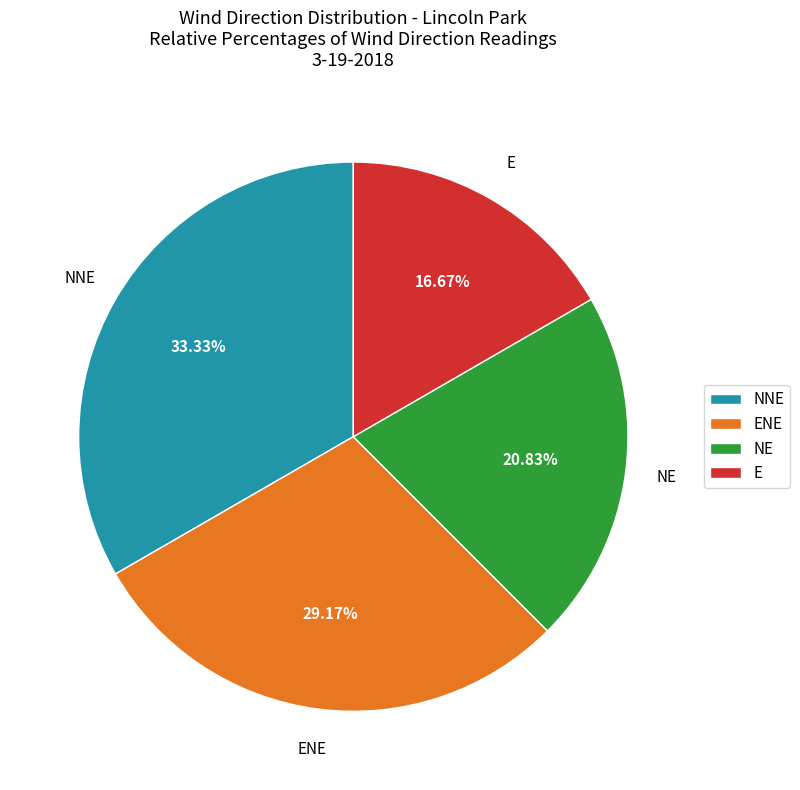

What is the largest slice in the pie chart?

NNE